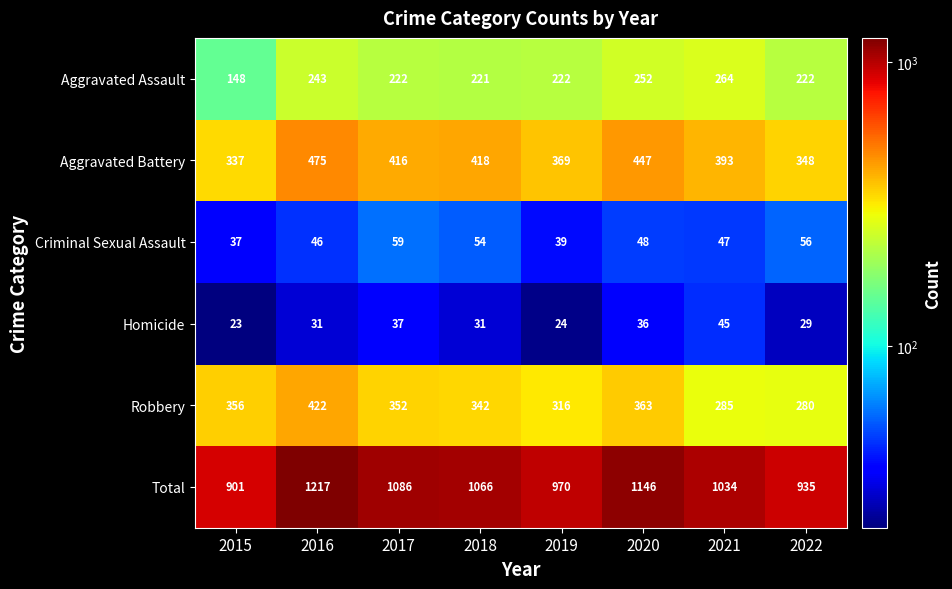

What is the difference between the Homicide values at 2018 and 2019?

7